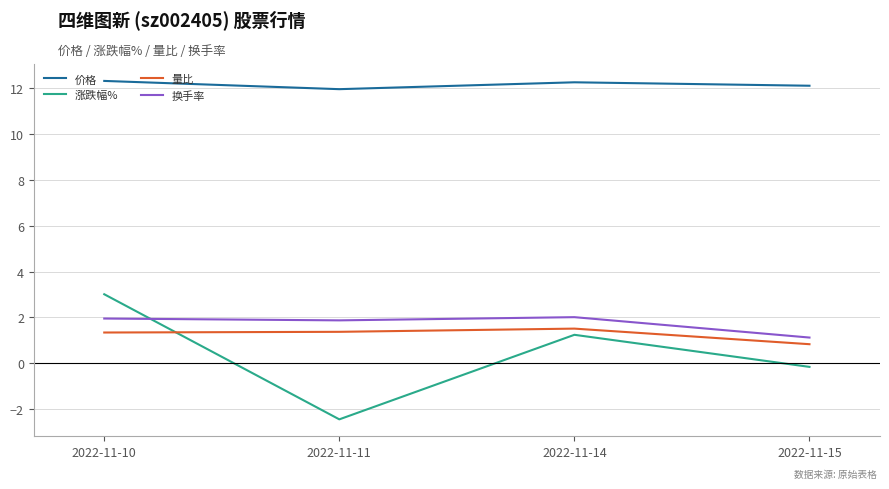

List the series in order of their peak value, highest first.

价格, 涨跌幅%, 换手率, 量比